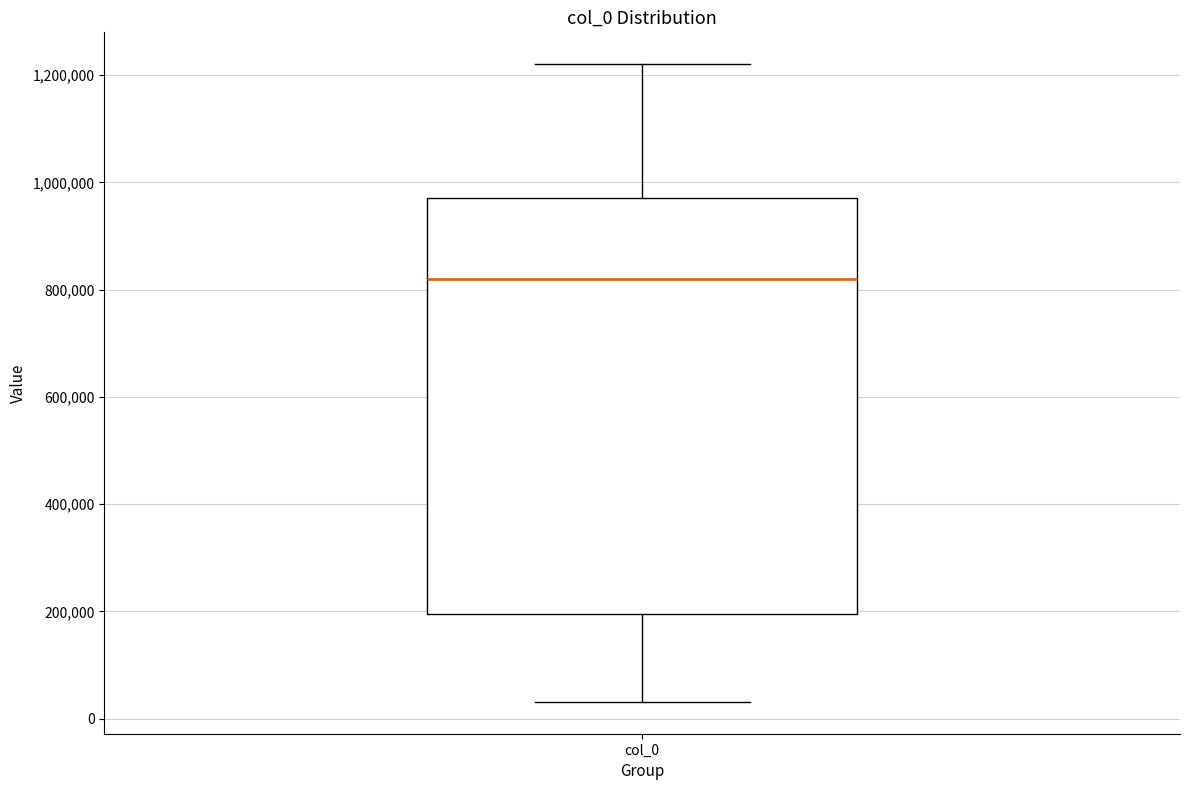

Read this box plot against the y-axis: the position of the median line, the range covered by the box, and the ends of both whiskers. The values are not printed on the chart, so give them approximately, as read against the axis.

median 820000, box 200000 to 980000, whiskers 40000 to 1220000